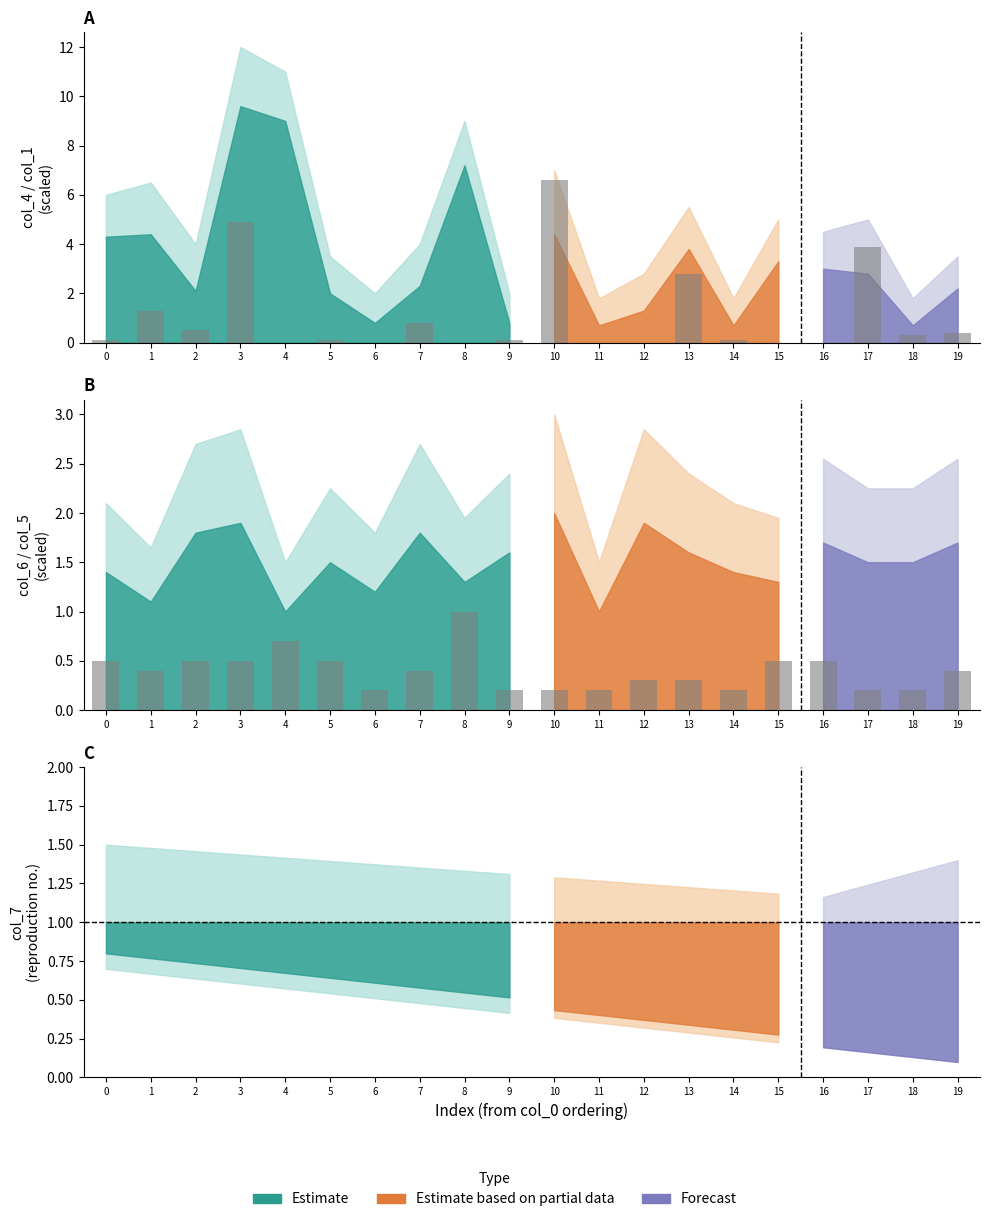

At 17, list the series in order from smallest to largest.

col_5, col_1